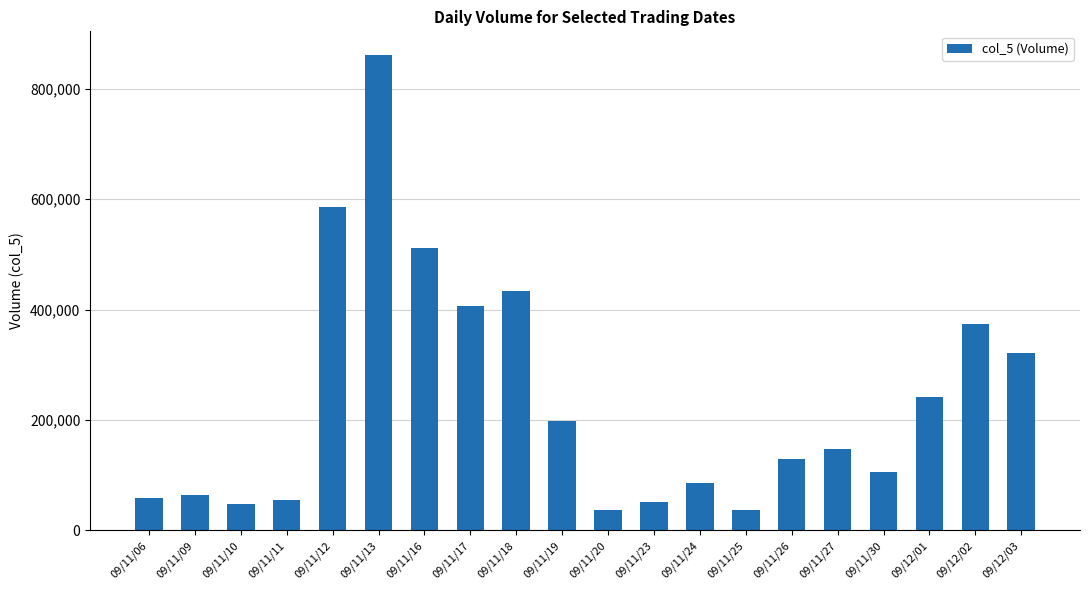

How many data points are less than 147000?

10